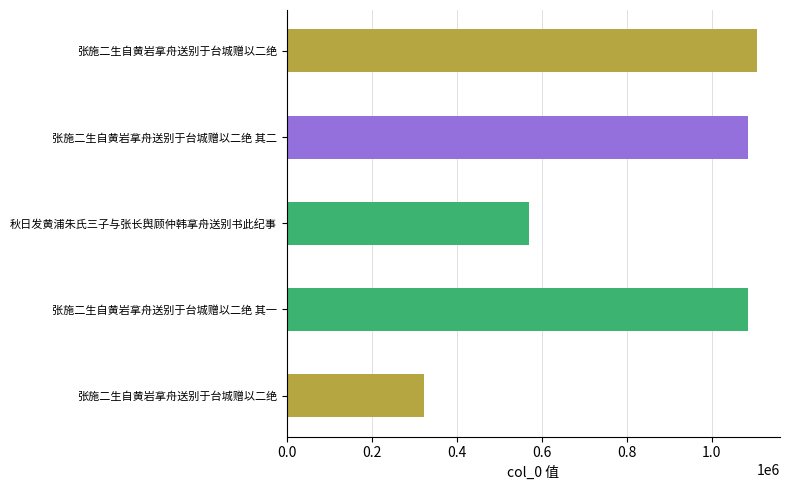

What is the sum of all values?

4167665